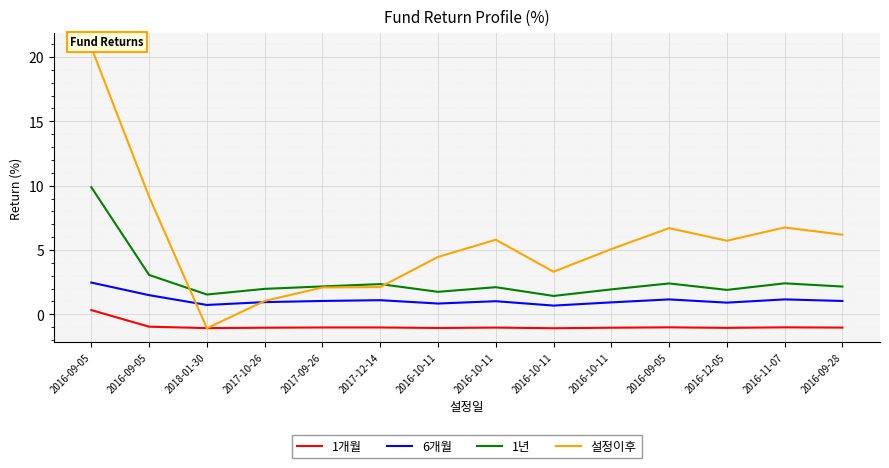

At which category is the sum across all series the highest?

2016-09-05